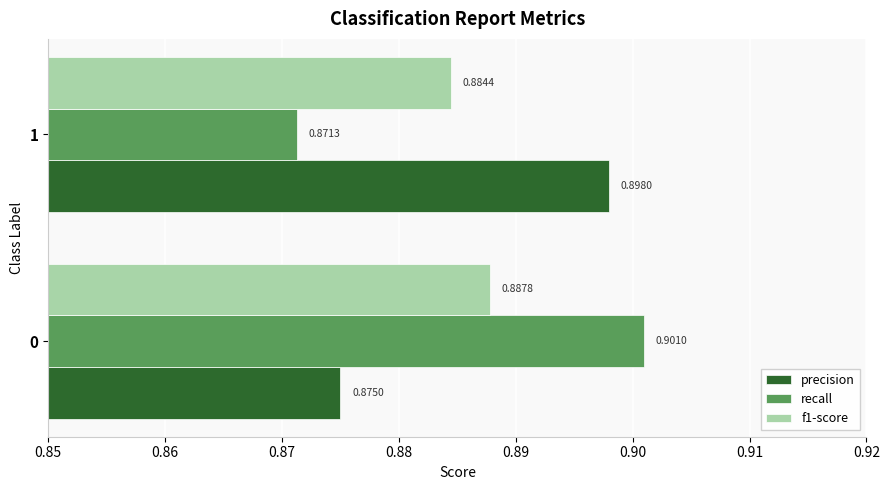

Count the number of categories in the chart.

2